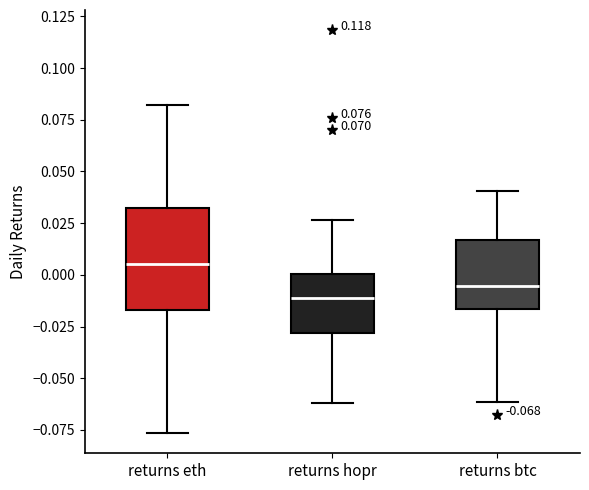

Which box's median line is the lowest?

returns hopr